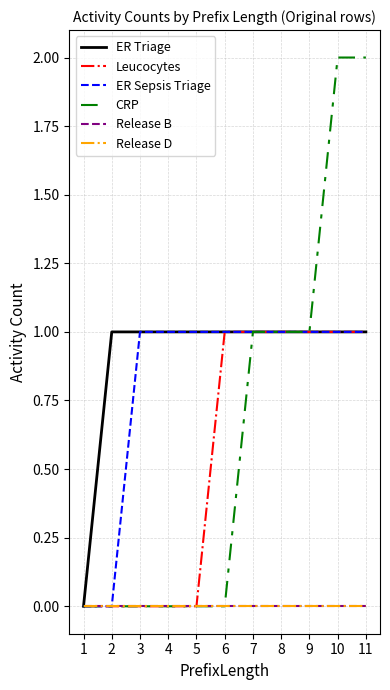

At which category does the chart reach its minimum across all series?

1